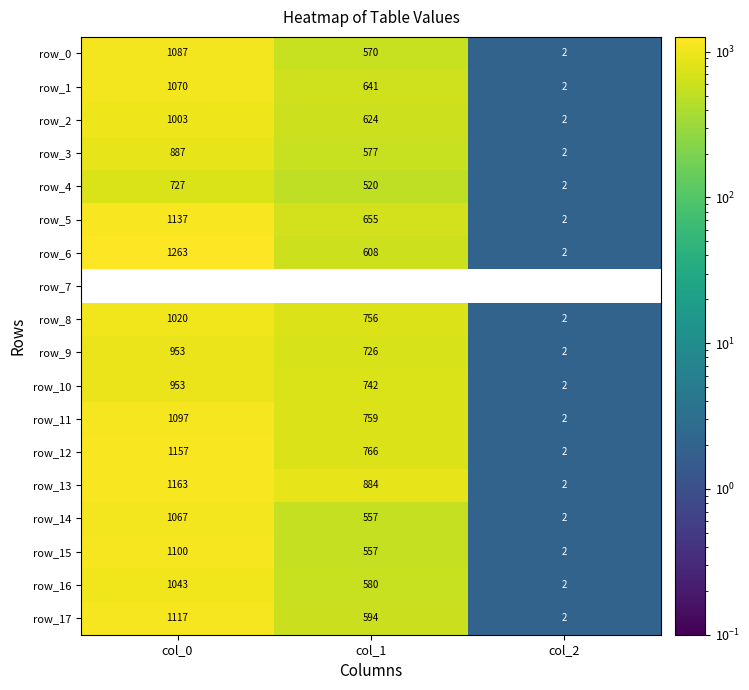

What is the difference between the second highest and minimum values in the row_6 series?

606